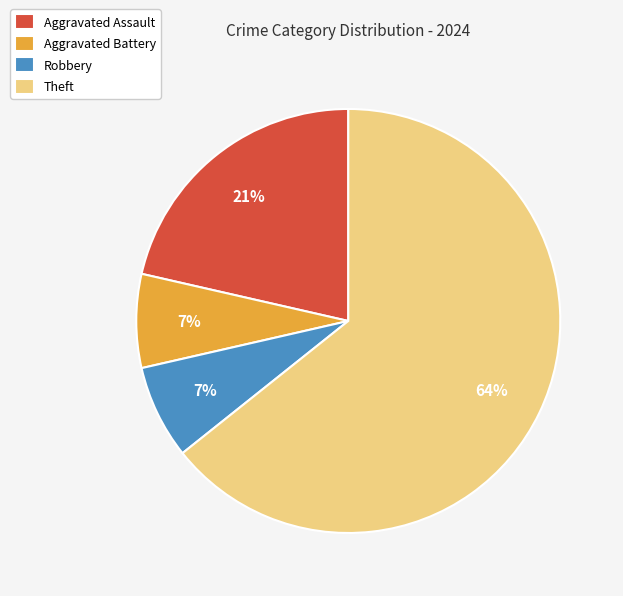

How many segments does this pie chart have?

4